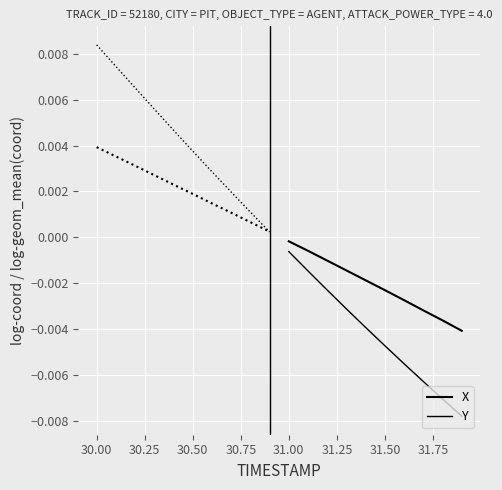

True or false: X has a value of 0.0 at 30.50.

False